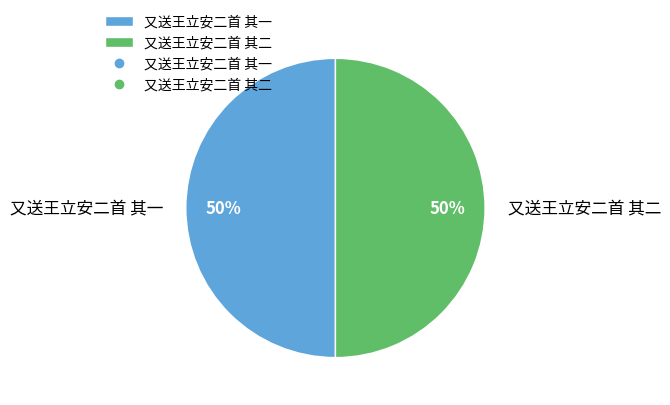

Do 又送王立安二首 其一 and 又送王立安二首 其二 together represent more than half of the pie?

Yes